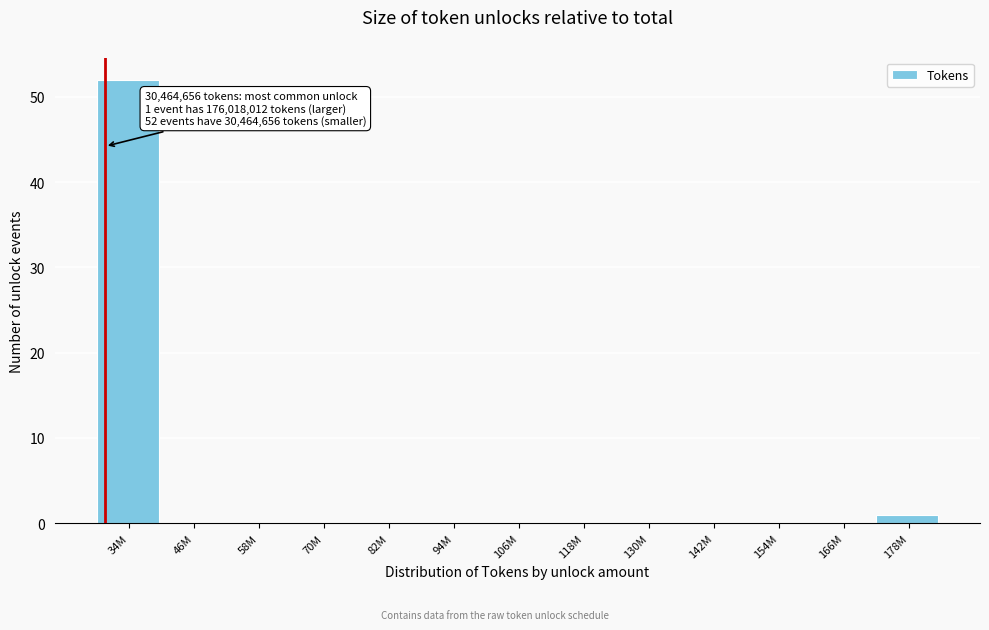

Reading right to left, what are all the values shown in this chart?

178M=1	166M=0	154M=0	142M=0	130M=0	118M=0	106M=0	94M=0	82M=0	70M=0	58M=0	46M=0	34M=52